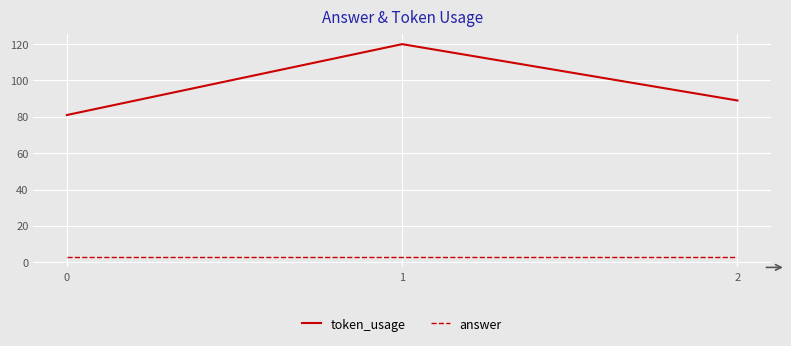

The token_usage series shows 58 at 1. True or false?

False